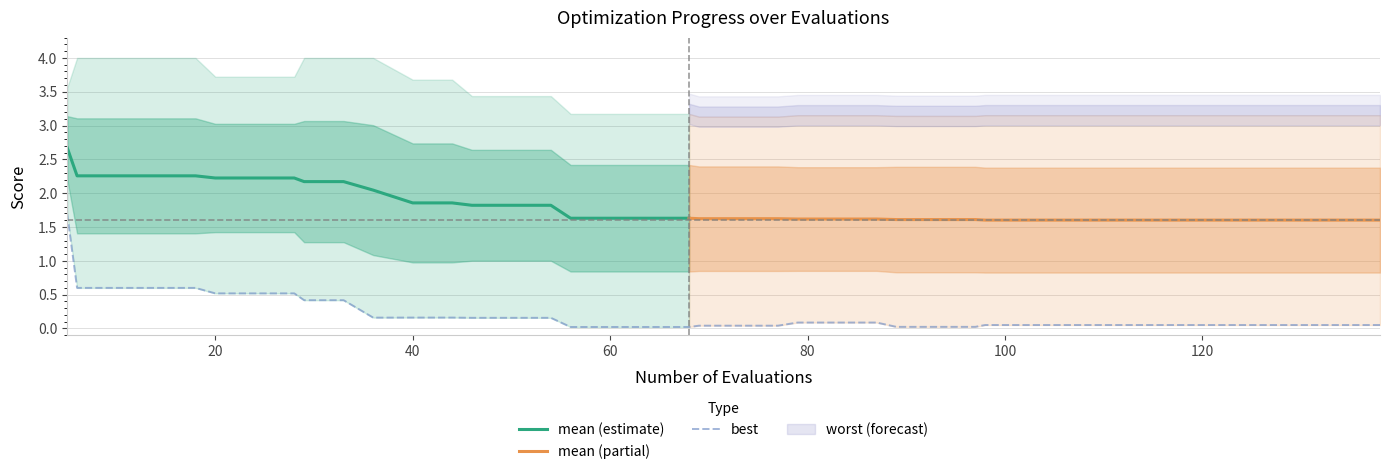

Rank the series by their maximum value, from lowest to highest.

best, mean, worst